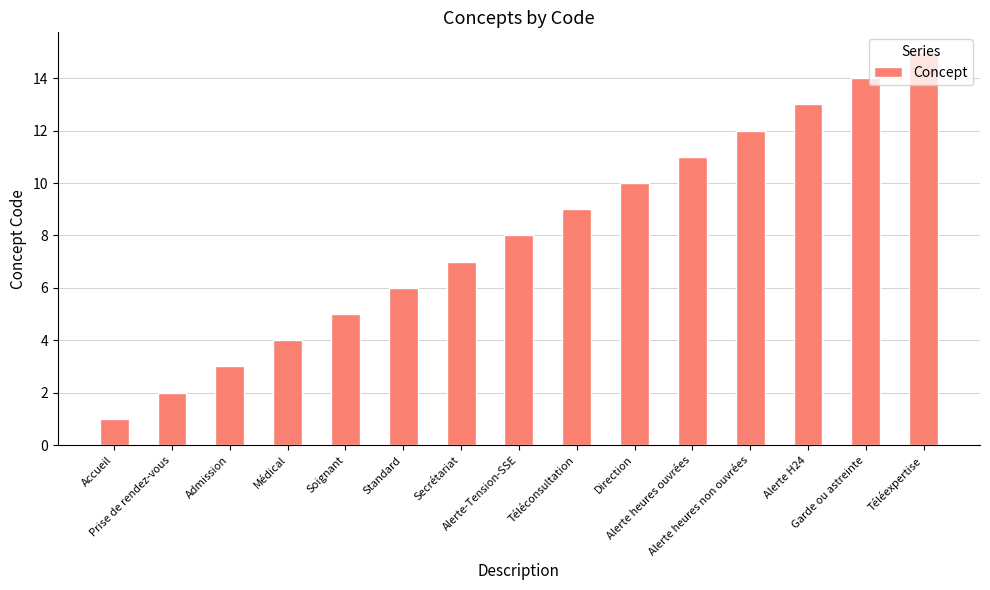

List the labels in order of value, largest first.

Téléexpertise, Garde ou astreinte, Alerte H24, Alerte heures non ouvrées, Alerte heures ouvrées, Direction, Téléconsultation, Alerte-Tension-SSE, Secrétariat, Standard, Soignant, Médical, Admission, Prise de rendez-vous, Accueil